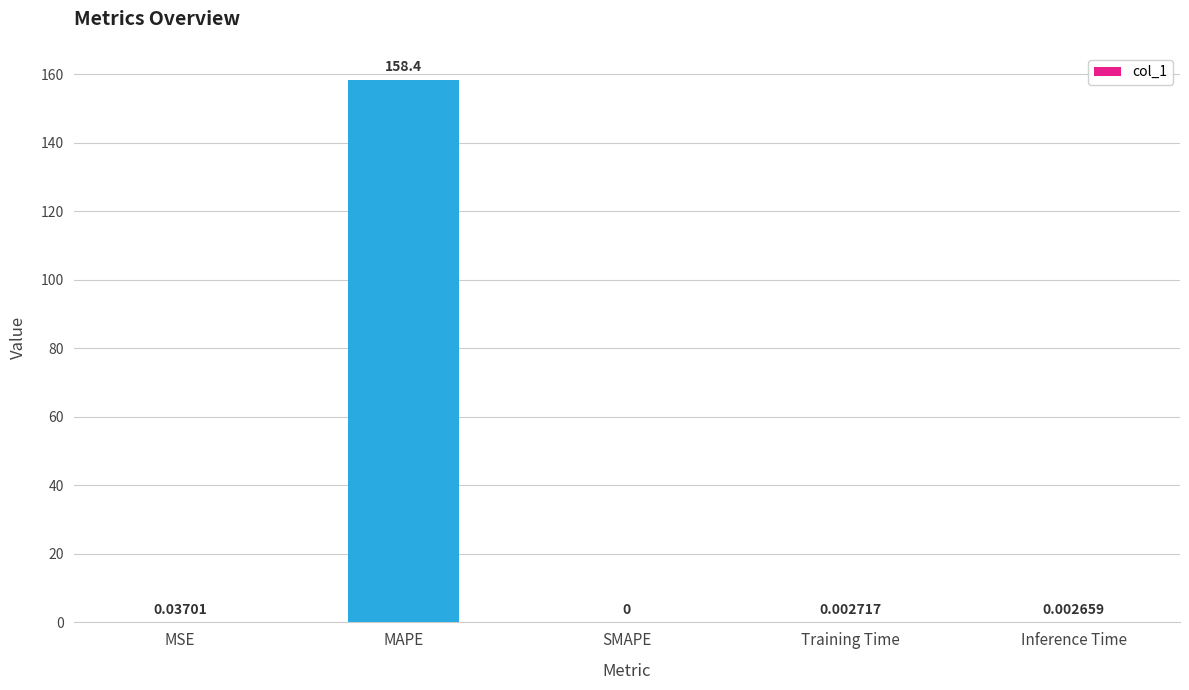

What is the maximum value shown in the chart?

158.4